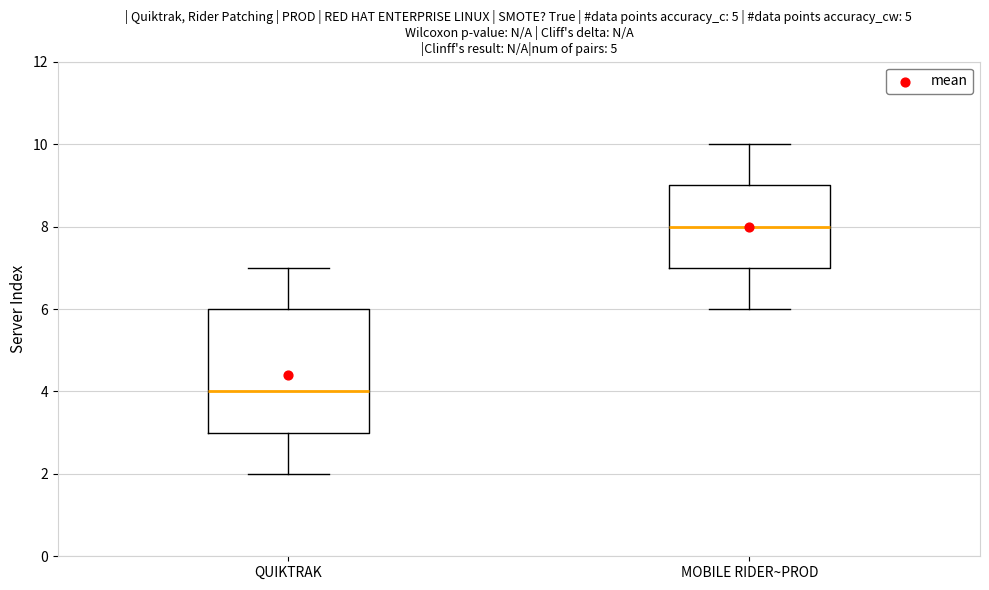

Reading left to right, read every box against the y-axis: the position of its median line, the range the box covers, and the ends of its whiskers. The values are not printed on the chart, so give them approximately, as read against the axis.

QUIKTRAK: median 4, box 3 to 6, whiskers 2 to 7
MOBILE RIDER~PROD: median 8, box 7 to 9, whiskers 6 to 10